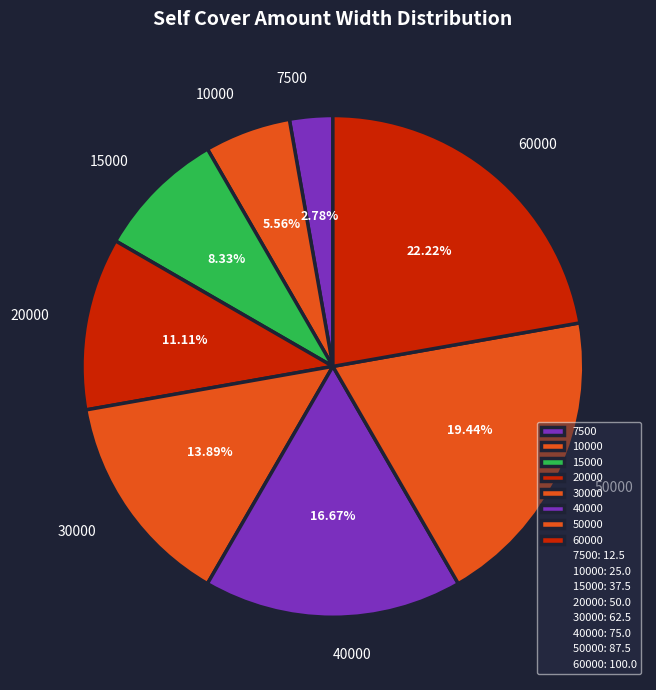

To the nearest percent, what is the combined percentage of 30000 and 20000?

25%